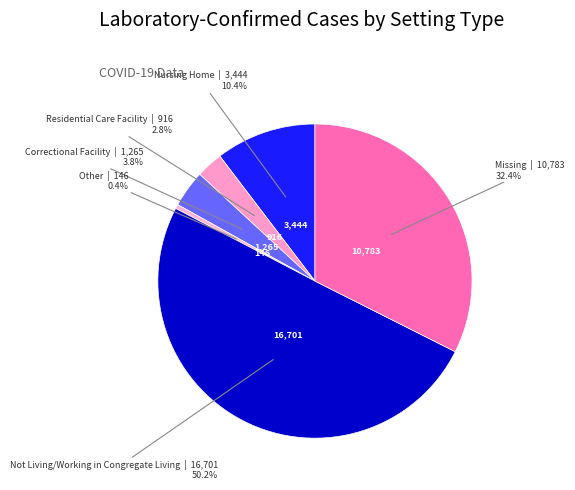

Which category has the biggest portion of the pie?

Not Living/Working in Congregate Living